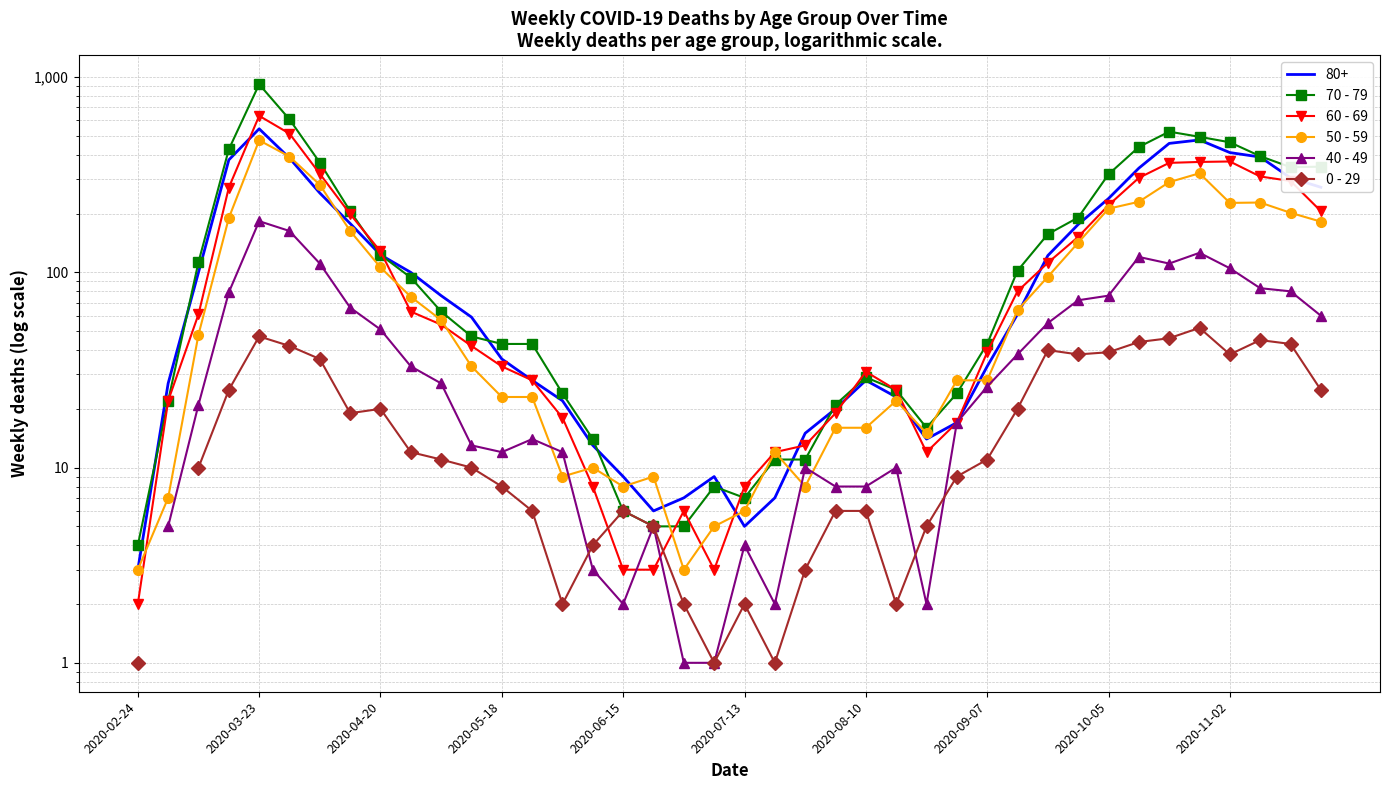

Is the value of 0 - 29 at 34 greater than the value of 60 - 69 at 20?

Yes